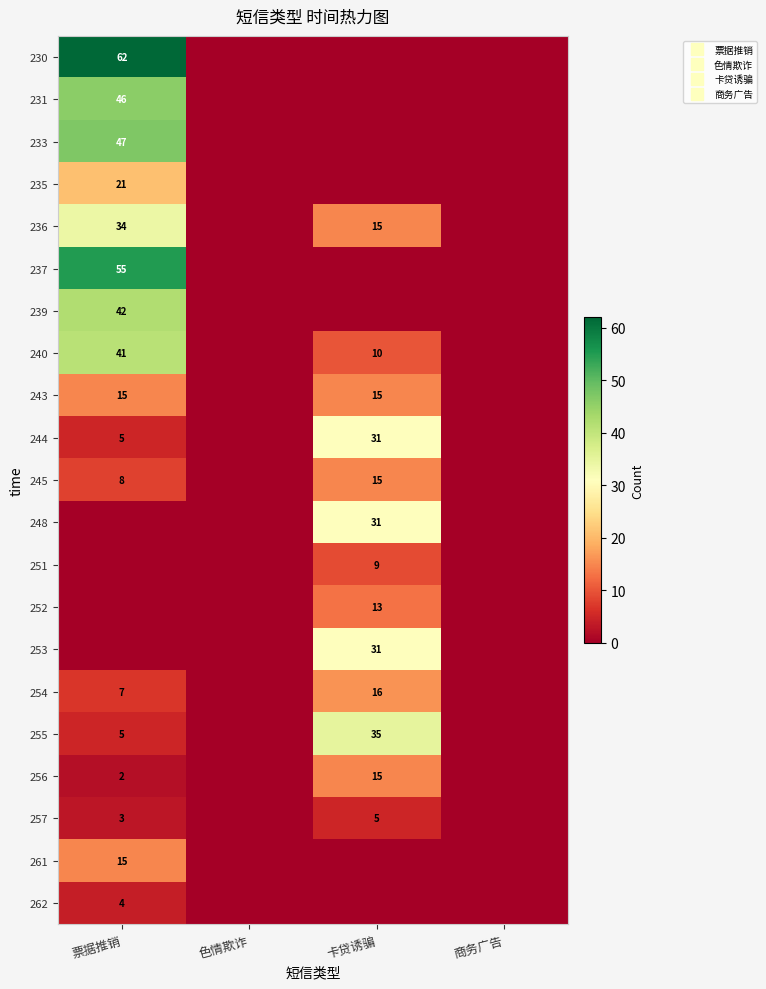

What is the difference between the maximum and minimum values in the 254 series?

16